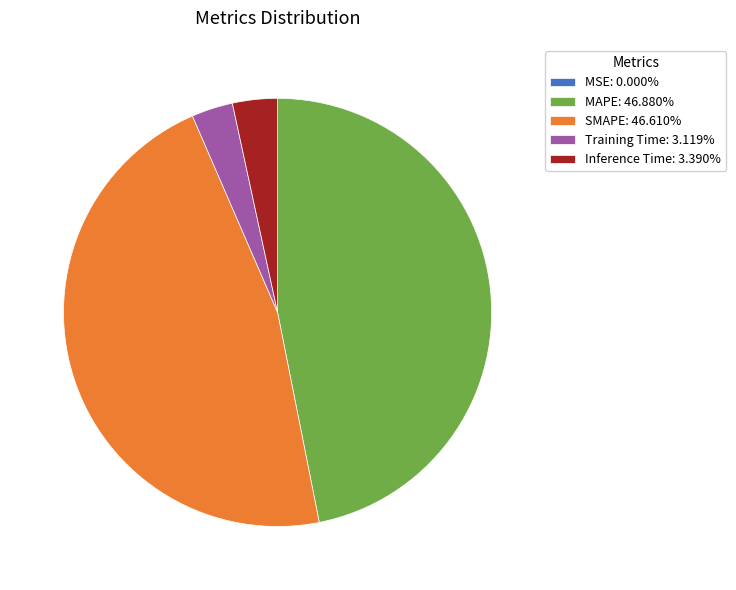

Does any single category account for the majority?

No